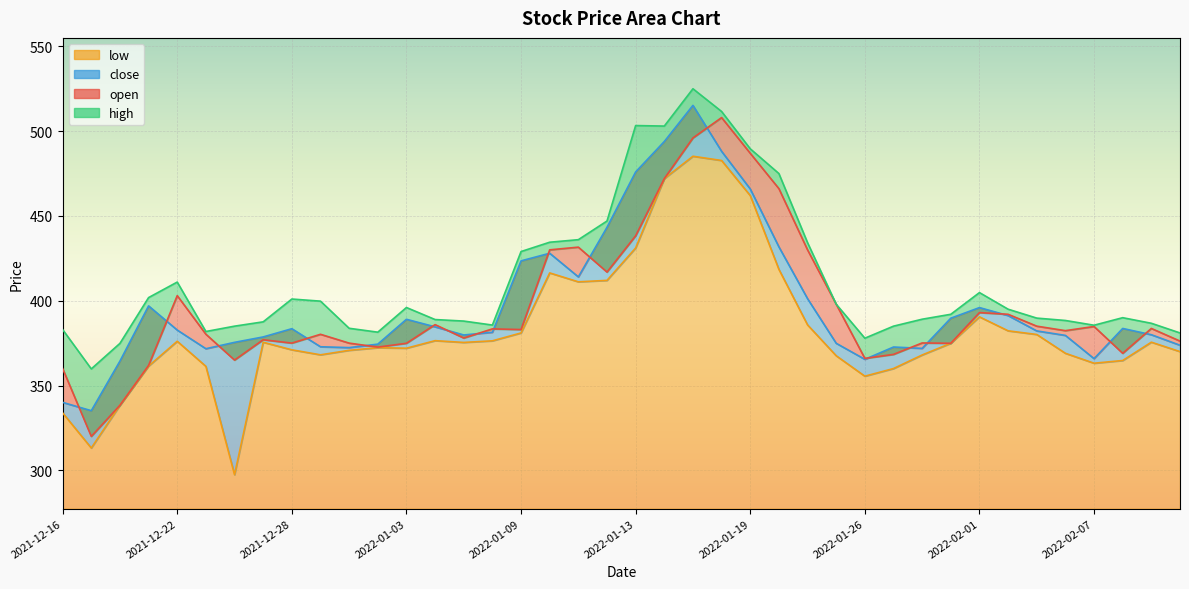

True or false: low has more than 1 interior local peaks.

True